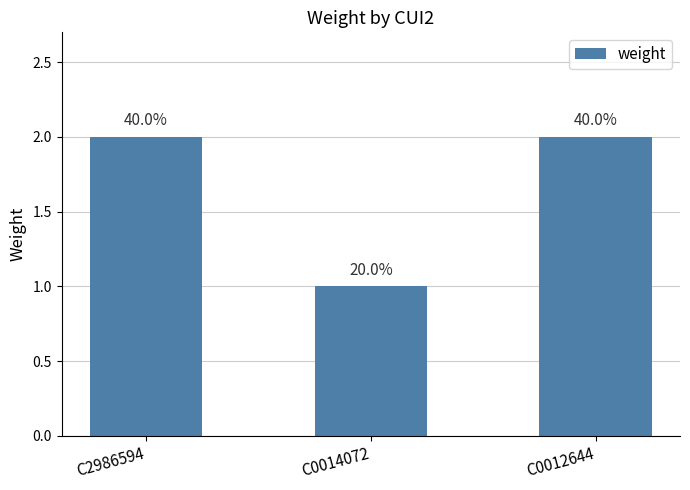

Between C2986594 and C0014072, which is larger?

C2986594